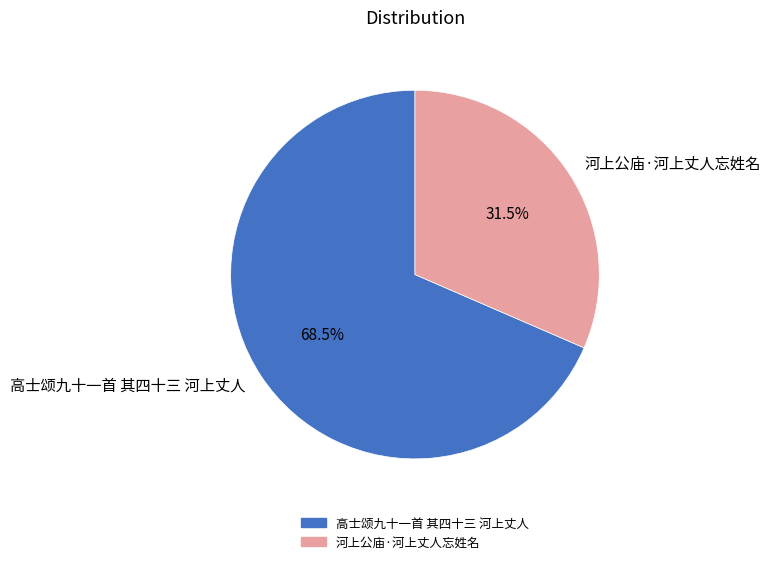

How many slices are in this pie chart?

2